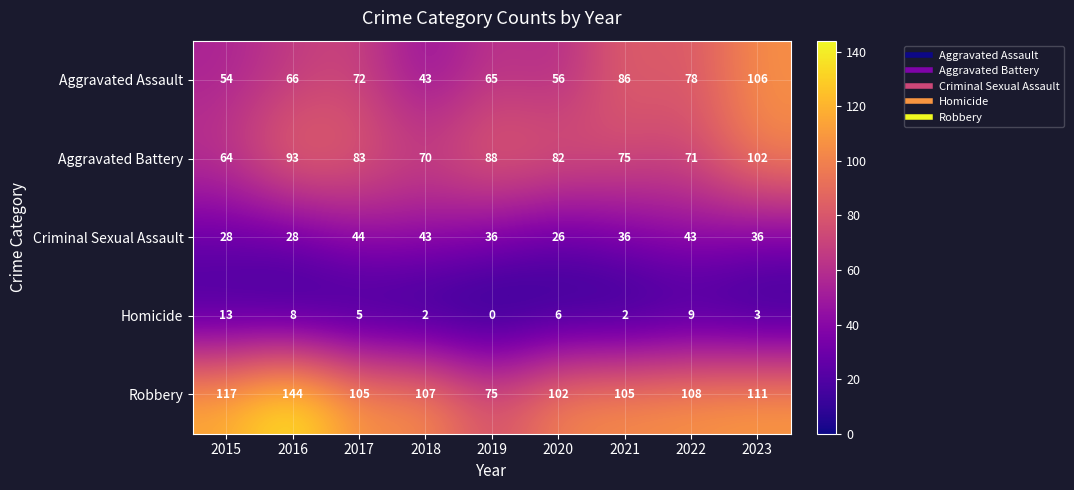

The value of Aggravated Battery at 2016 is 93. True or false?

True